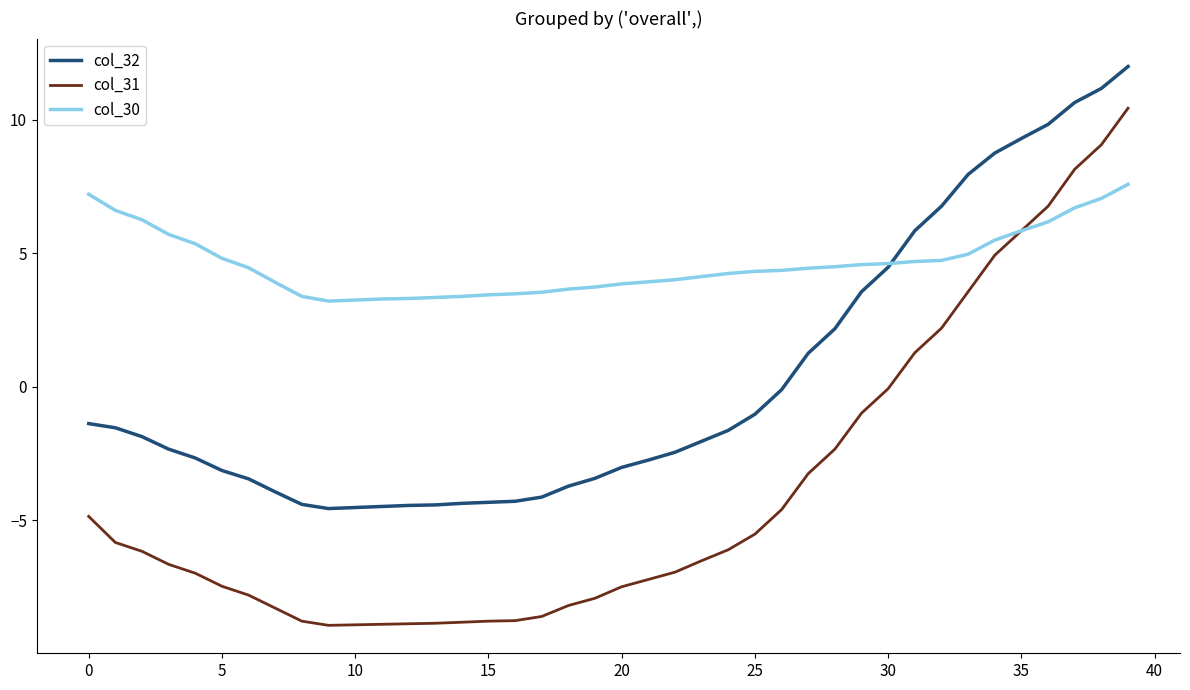

Which series has the largest range (max minus min)?

col_31